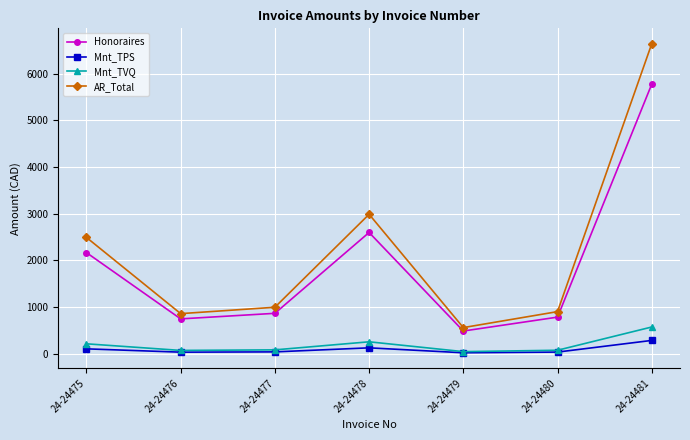

Is the value of Honoraires at 24-24478 greater than the value of Mnt_TVQ at 24-24477?

Yes